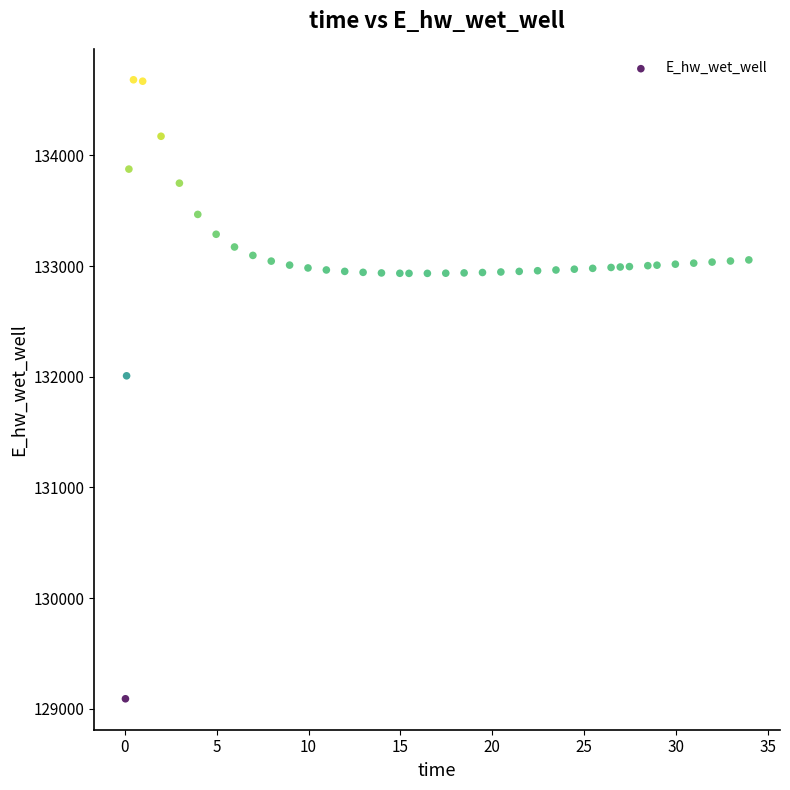

What is the range of X values (max minus min)?

33.9